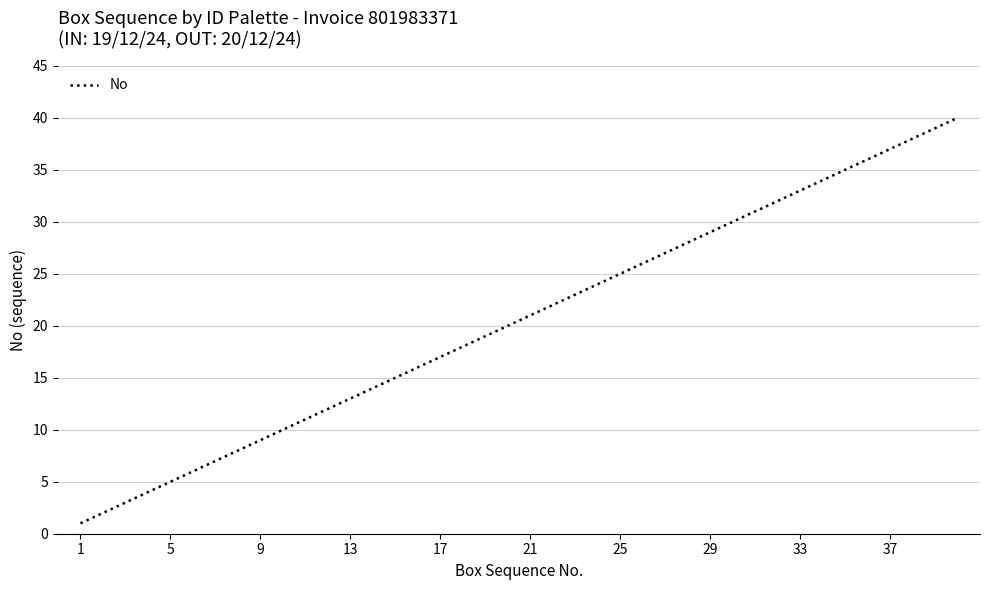

Reading left to right, extract all data points from this chart.

1	2	3	4	5	6	7	8	9	10	11	12	13	14	15	16	17	18	19	20	21	22	23	24	25	26	27	28	29	30	31	32	33	34	35	36	37	38	39	40